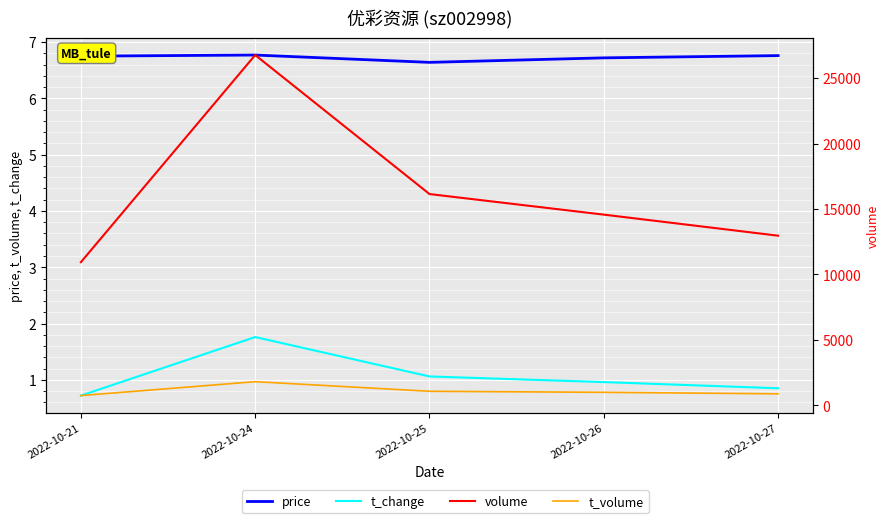

How many interior local peaks does the t_volume series have?

1